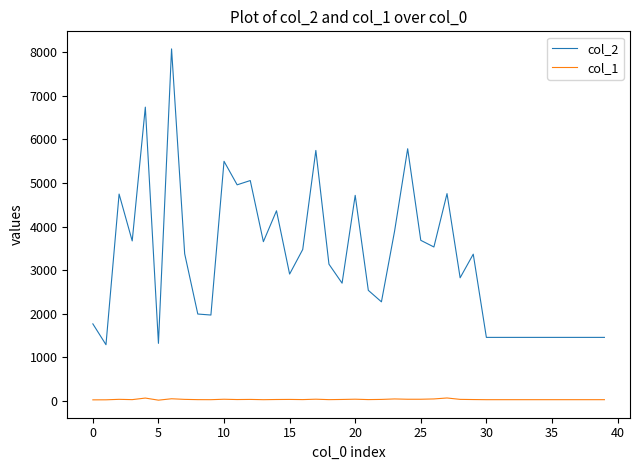

Which series has the largest range (max minus min)?

col_2